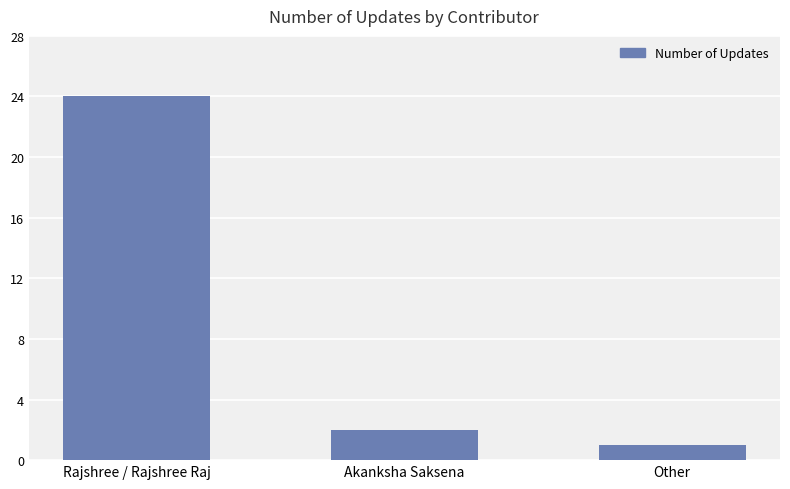

Between Rajshree / Rajshree Raj and Other, which is larger?

Rajshree / Rajshree Raj